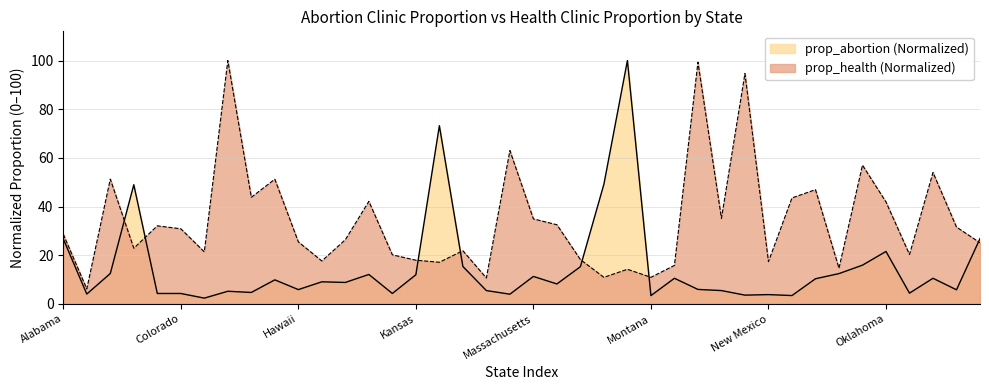

What is the sum of all prop_abortion values?

600.8